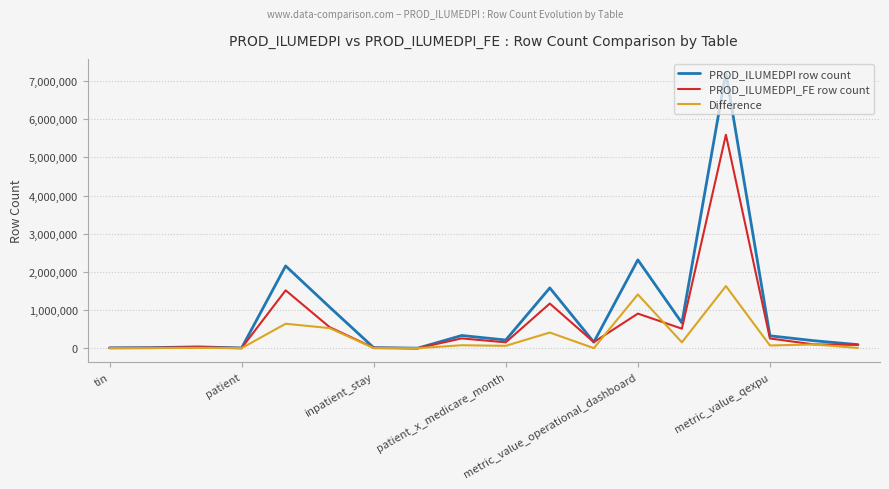

What is the greatest value displayed?

7221065